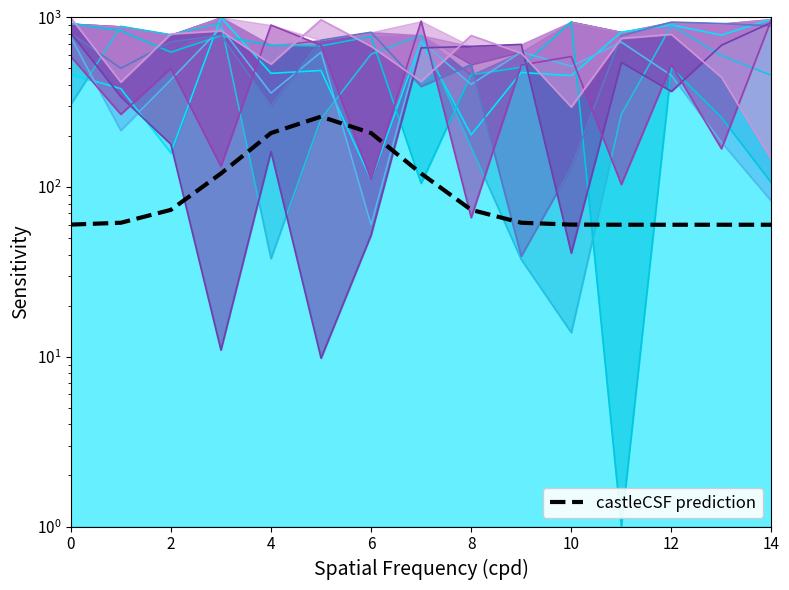

Count the number of categories in the chart.

15